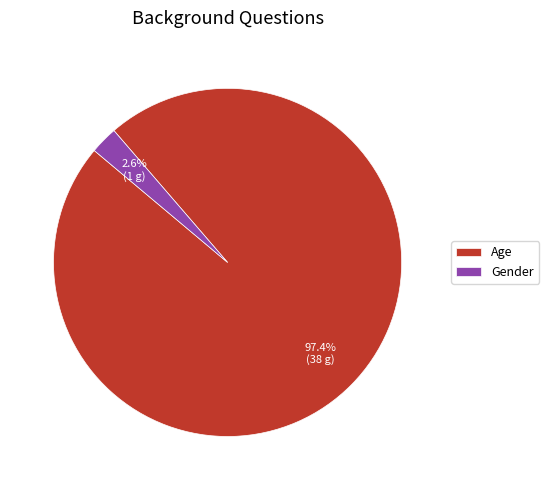

What percentage is NOT represented by Age?

2.6%